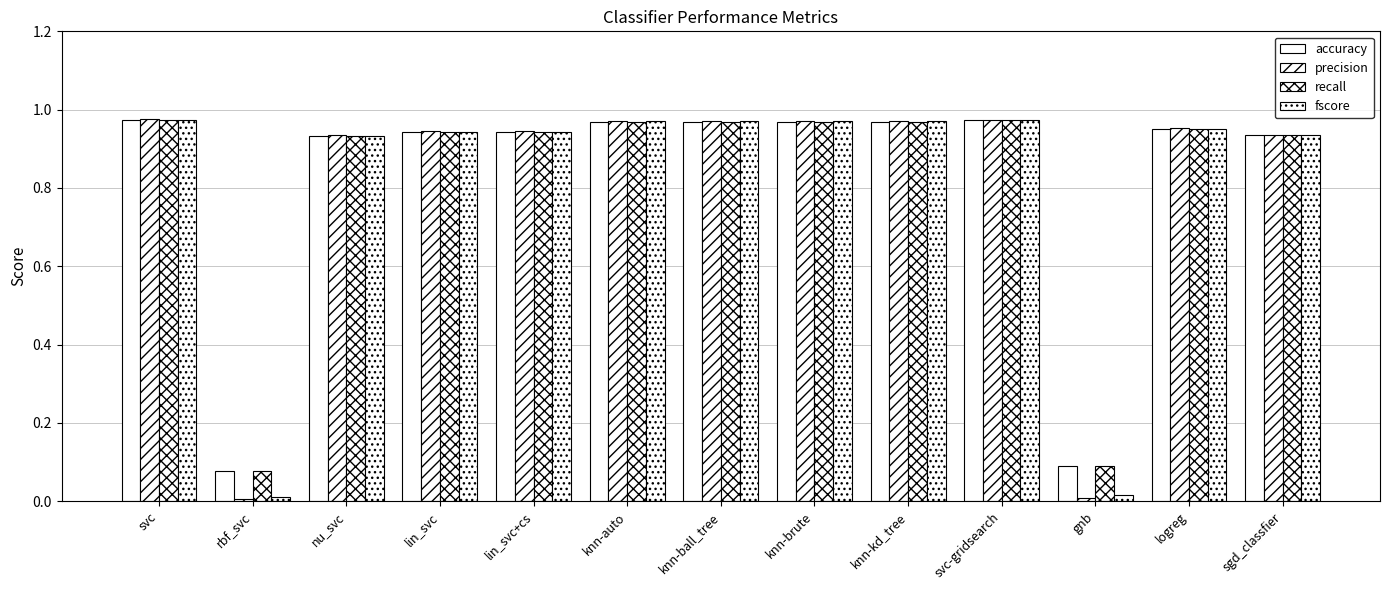

How many distinct data groups are displayed?

4